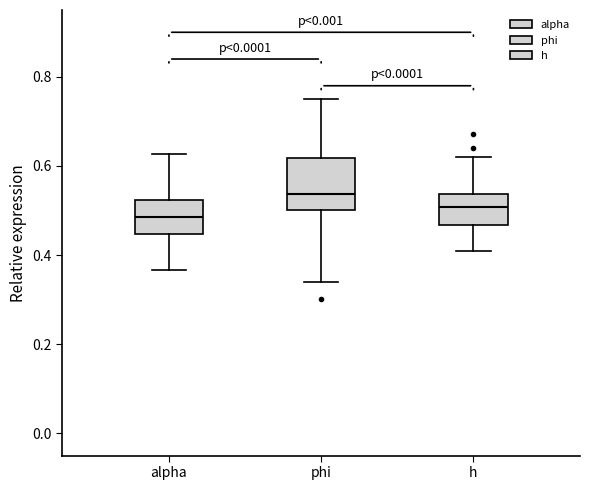

Where is the lower edge of the box for phi on the y-axis? The values are not printed on the chart, so give them approximately, as read against the axis.

0.50